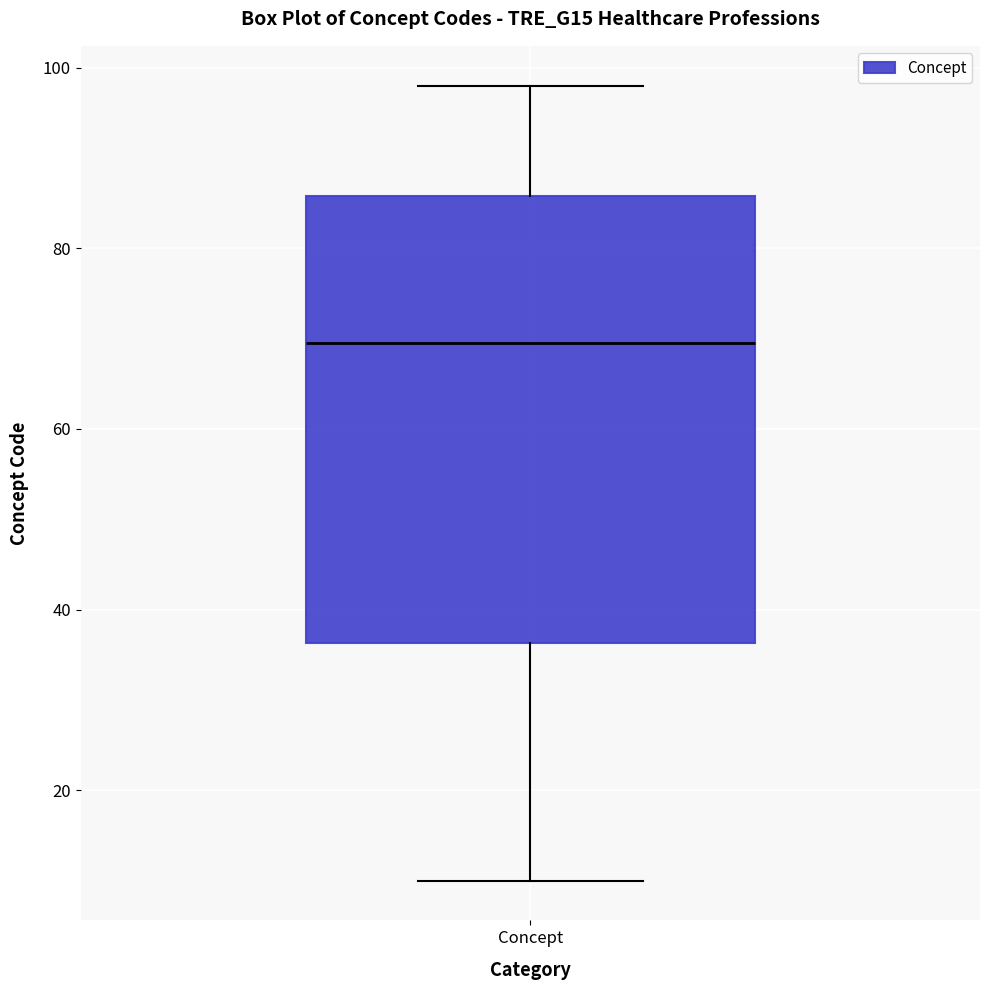

Where is the lower edge of the box for Concept on the y-axis? The values are not printed on the chart, so give them approximately, as read against the axis.

36